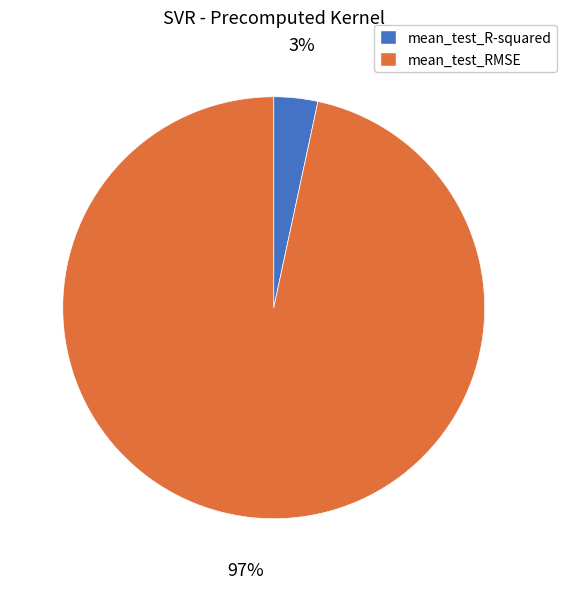

Which category has the biggest portion of the pie?

mean_test_RMSE